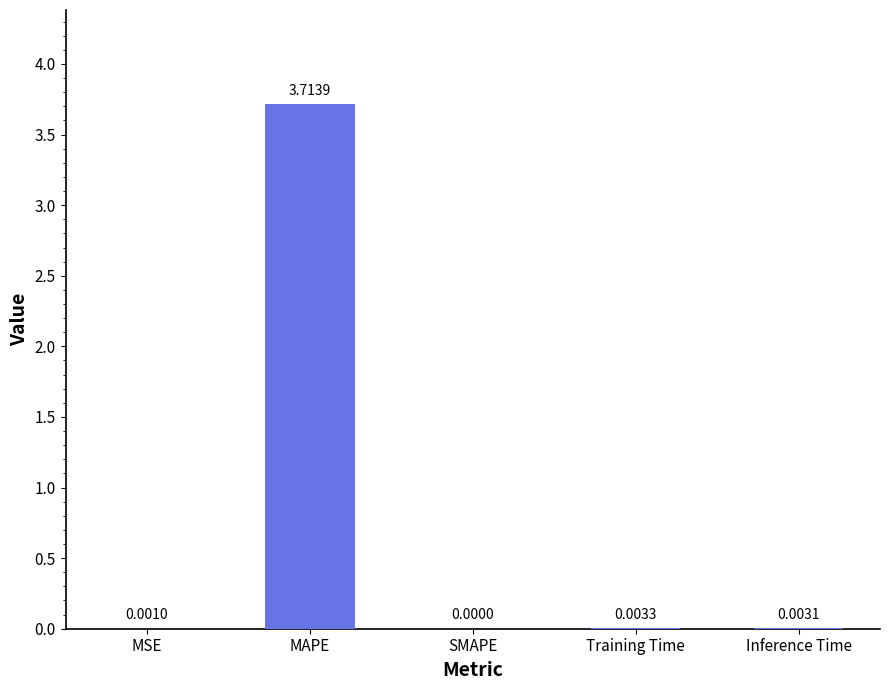

What is the sum of the values at Inference Time and MAPE?

3.7